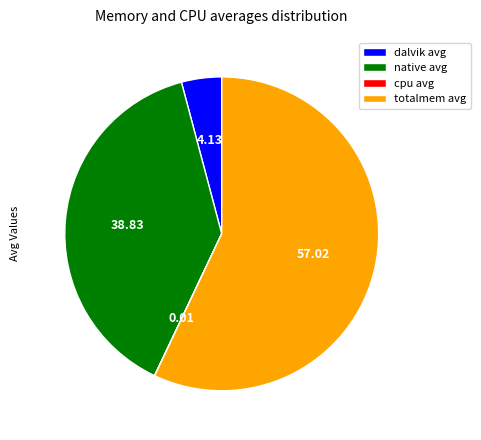

Which slice is the largest?

totalmem avg